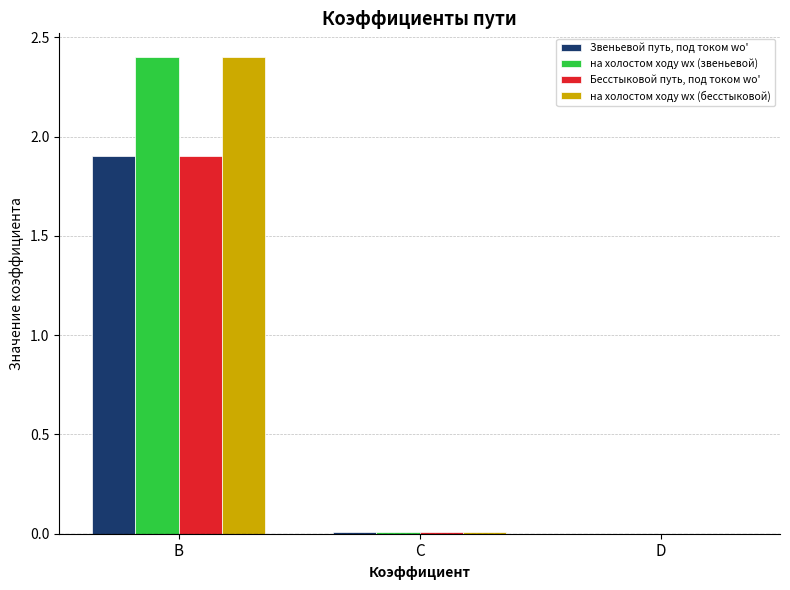

Between B and C, which series saw the biggest shift?

на холостом ходу wх (бесстыковой)